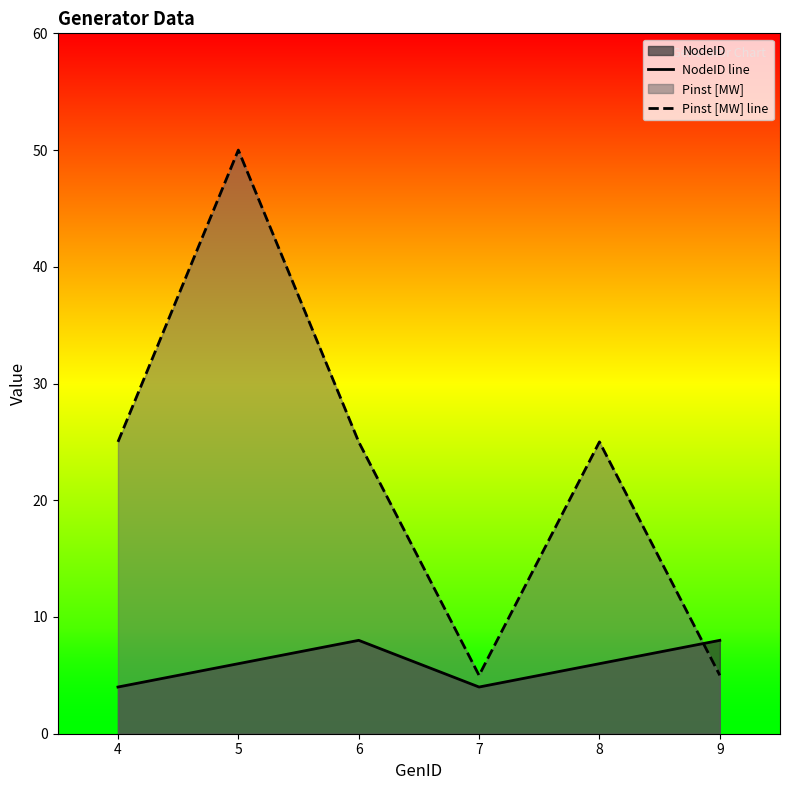

What is the highest value of the Pinst [MW] line series?

50